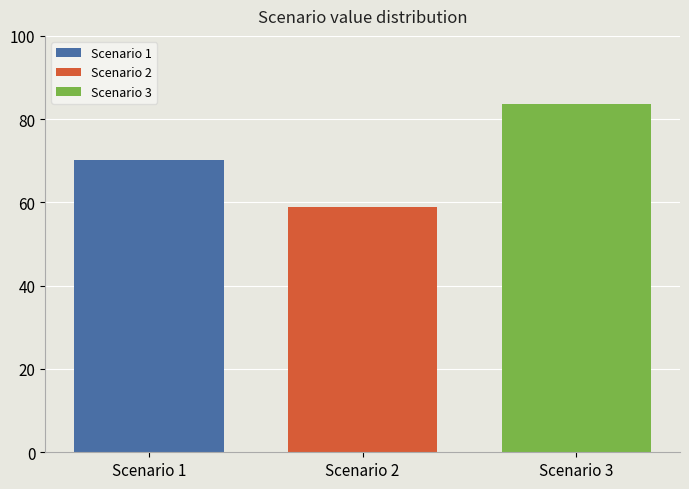

The value of Scenario 1 at Scenario 2 is 70.1. True or false?

True